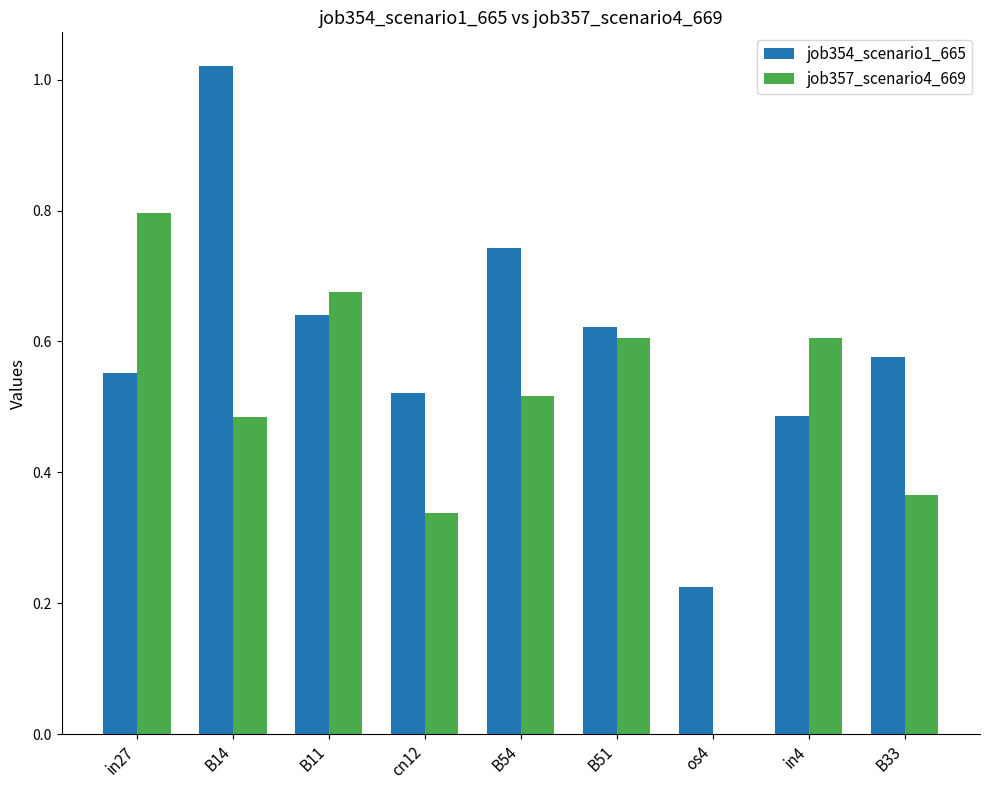

At which category does the chart reach its peak across all series?

B14